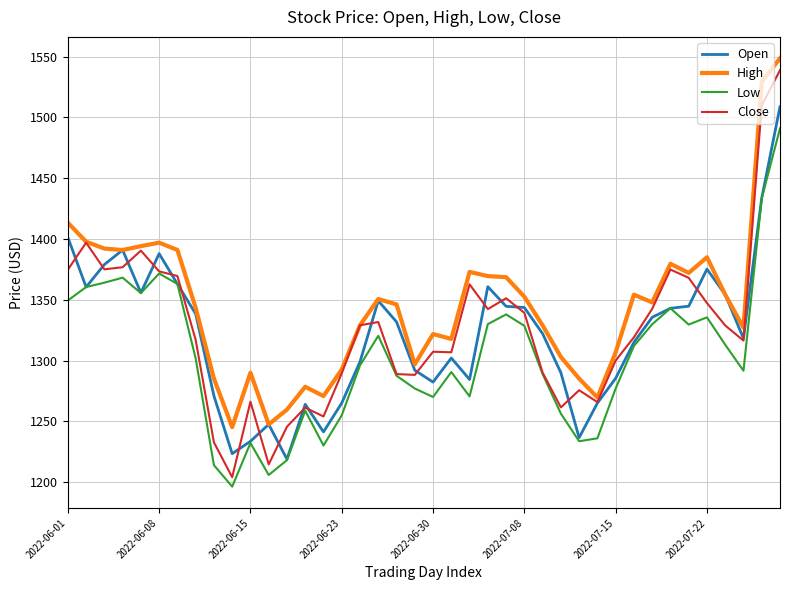

Which series has the largest range (max minus min)?

Close